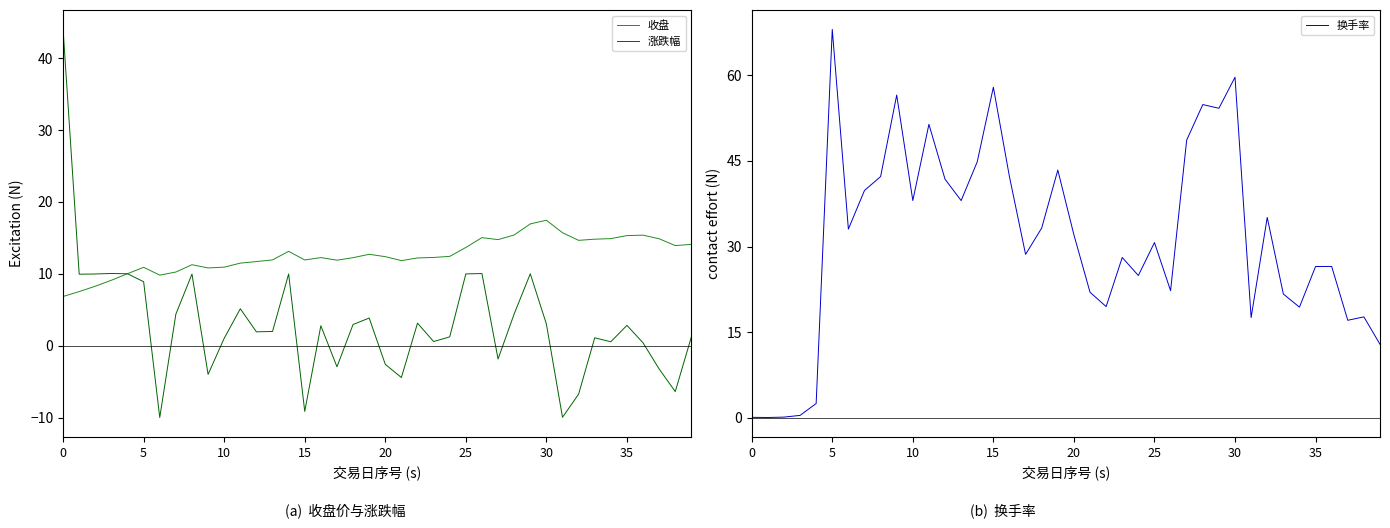

What is the label of the 20th point from the right?

20